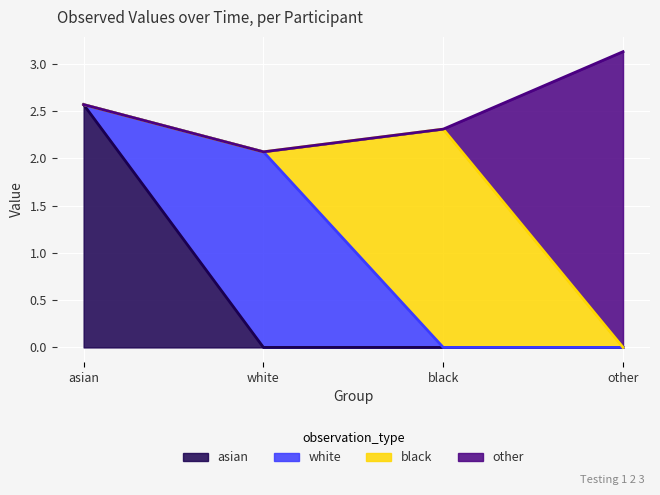

What is the label of the 3rd point from the left?

black